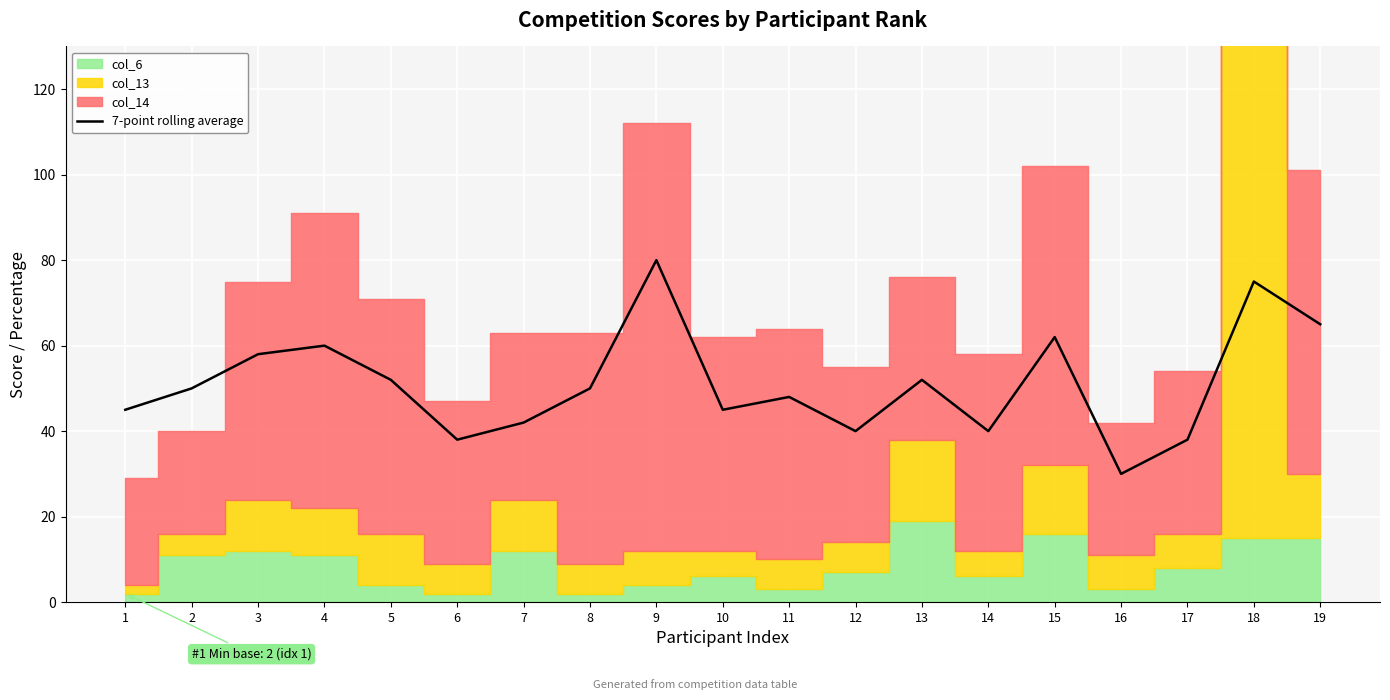

The 7-point rolling average series shows 75 at 18. True or false?

True